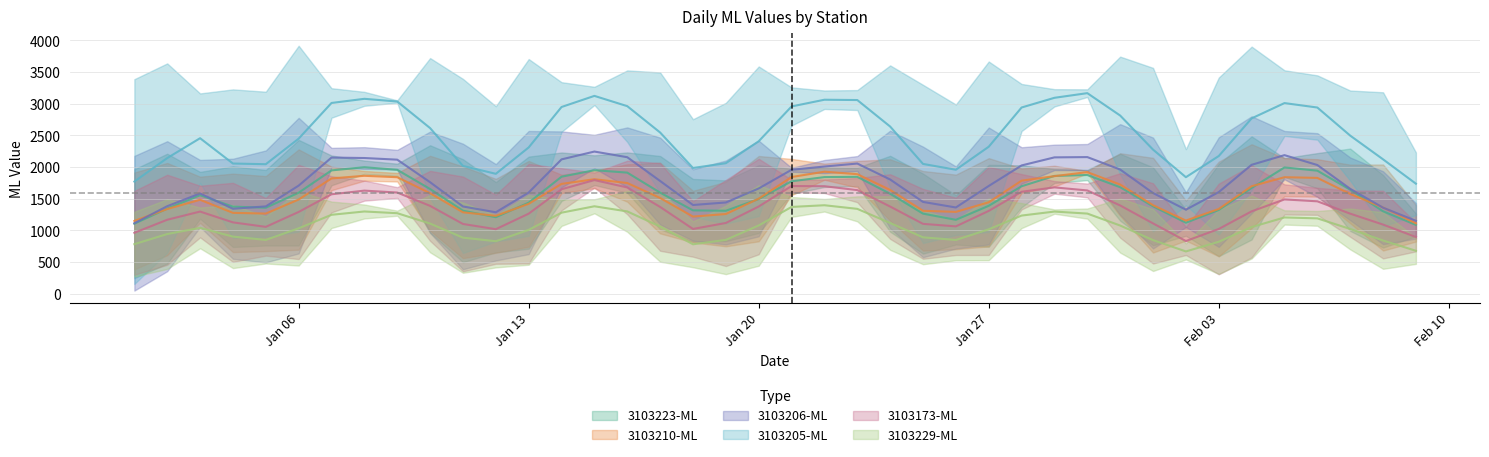

Where is the first local maximum for 3103223-ML?

2020-01-03